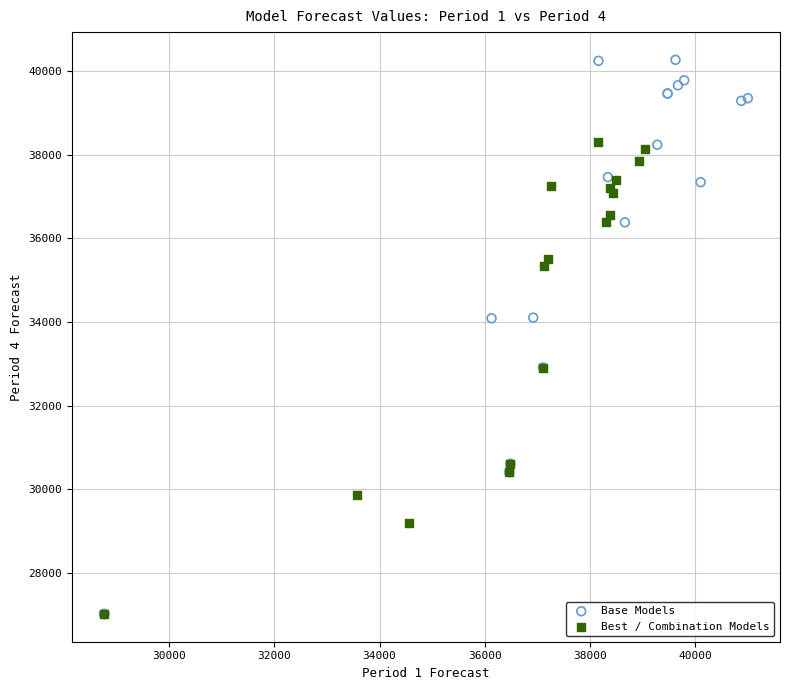

Which series contains the highest Y value?

Base Models